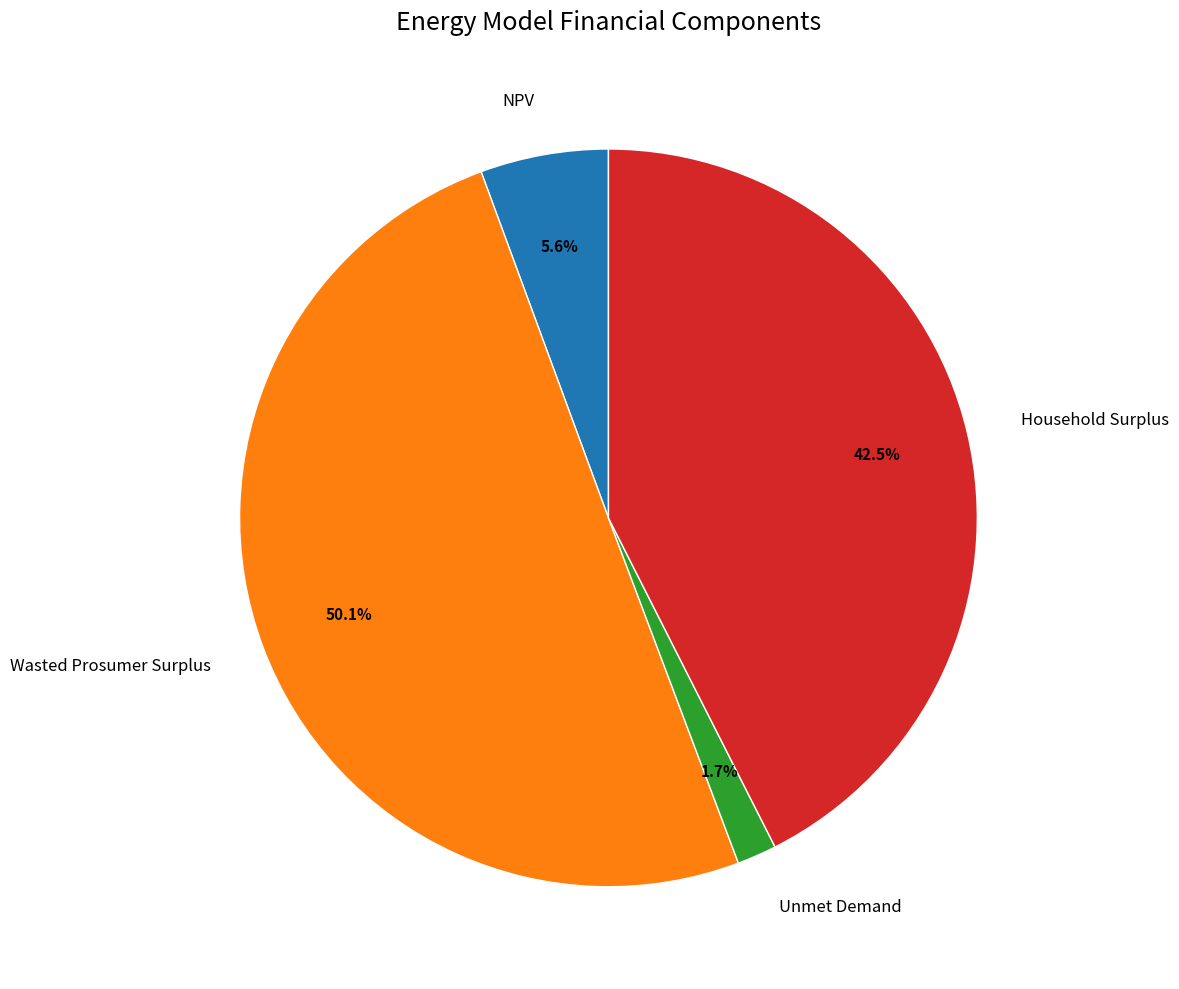

Combined, do Wasted Prosumer Surplus and Unmet Demand account for over 50%?

Yes